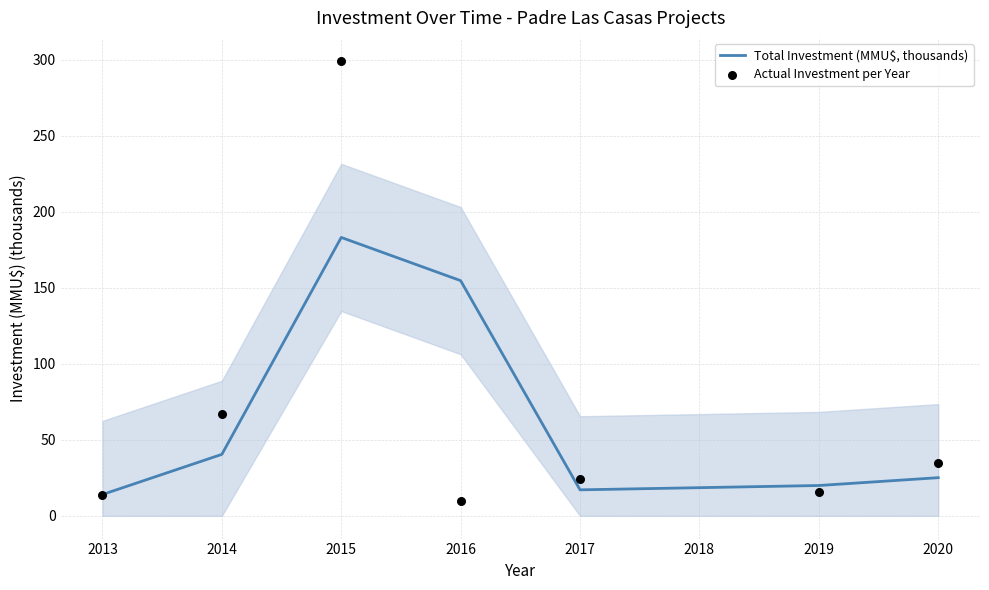

At which label is Total Investment (MMU$, thousands) closest to 98?

2016